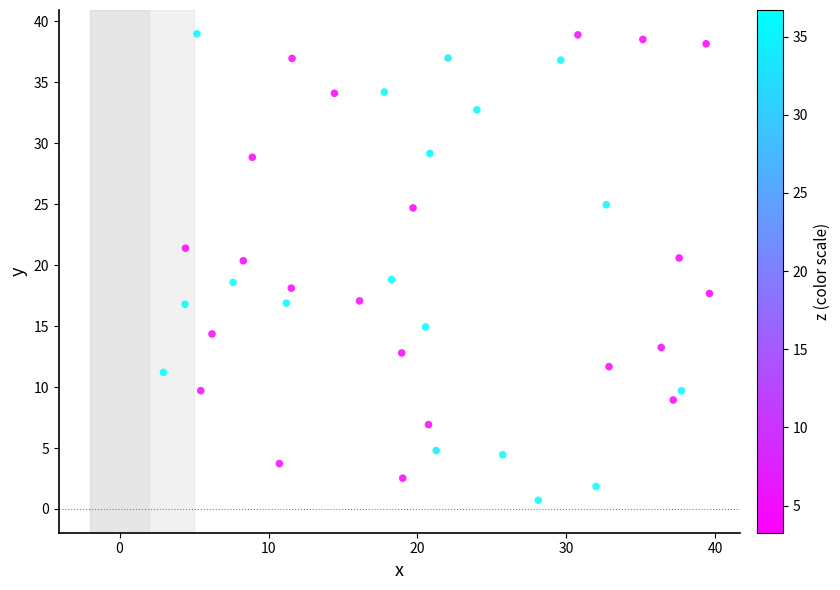

What is the range of Y values (max minus min)?

38.3